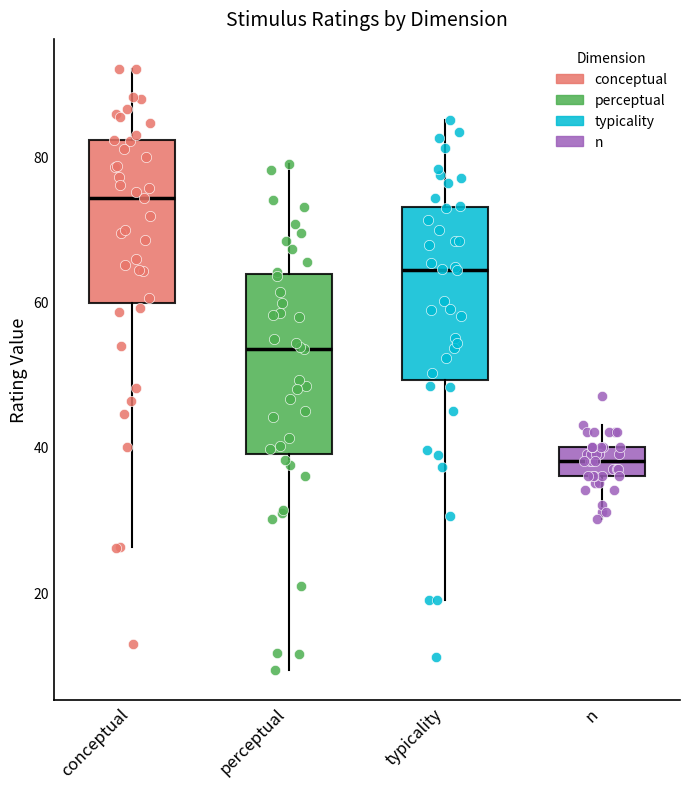

Which box has the lowest median line?

n